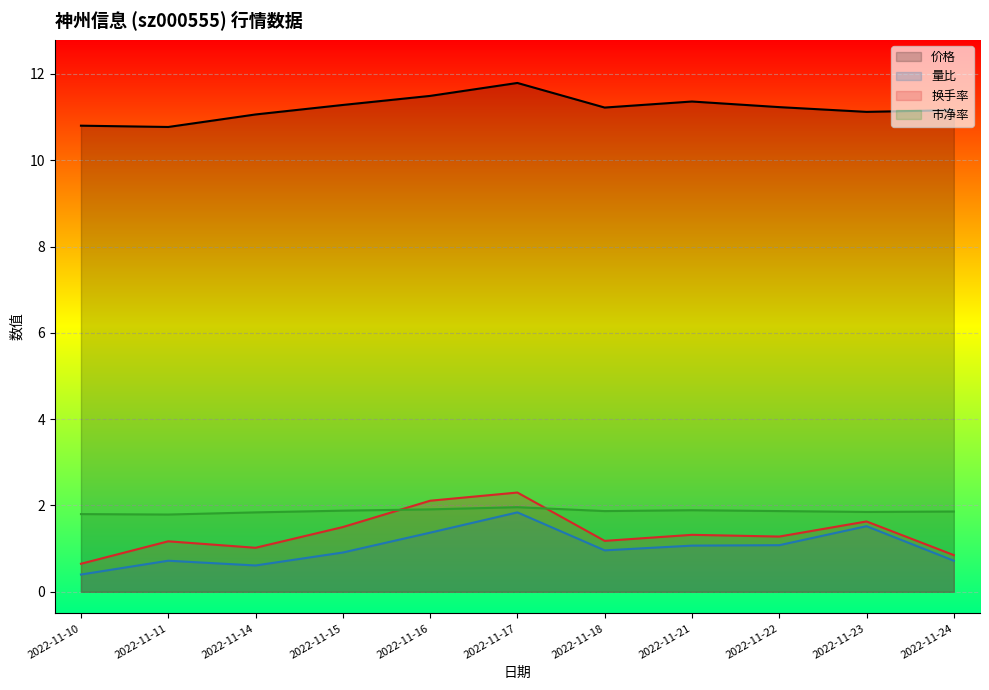

At how many categories does at least one series exceed 8?

11